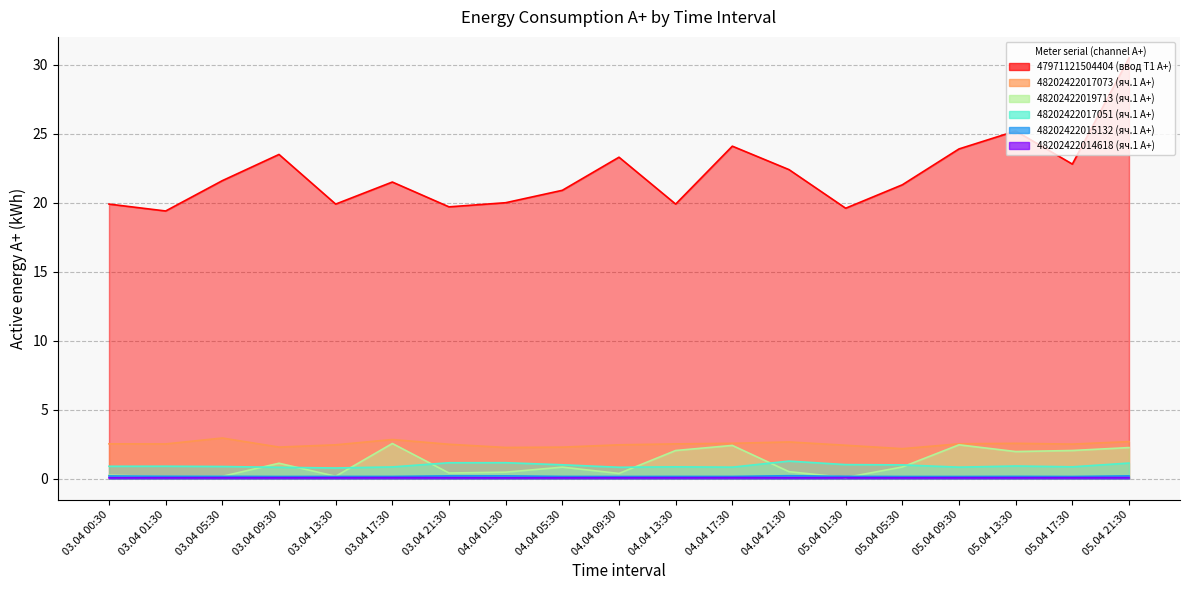

In 48202422017073 (яч.1 A+), how many points are higher than both neighbors (excluding endpoints)?

4